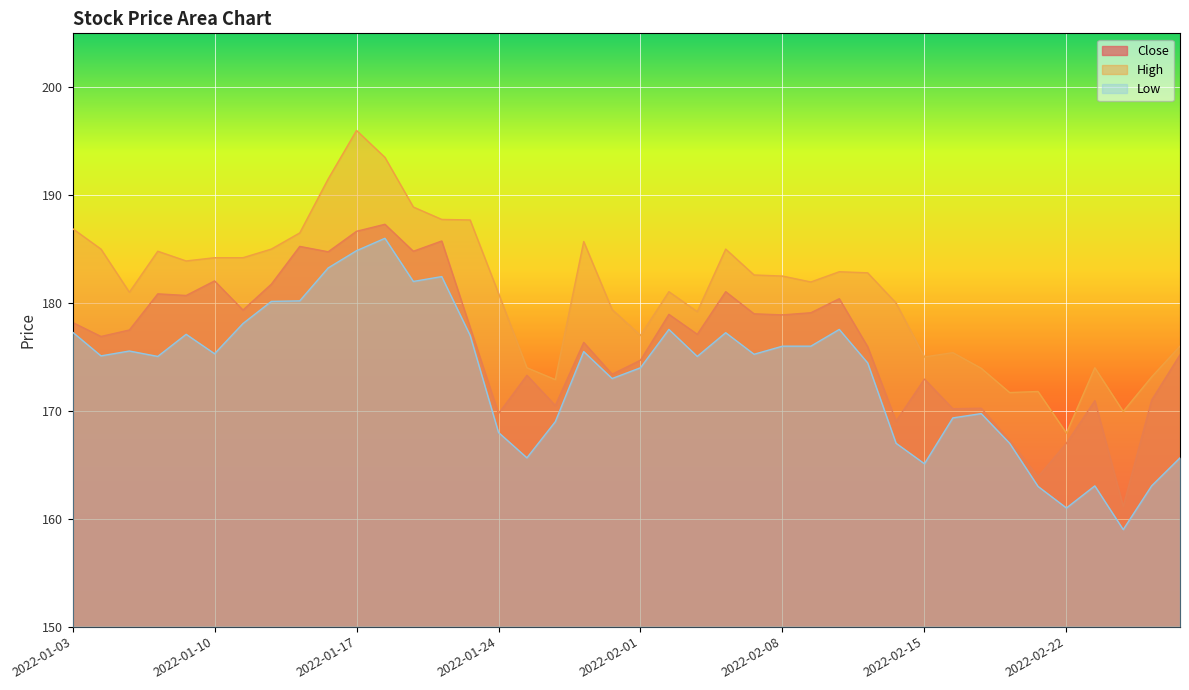

Read the Close value at 2022-01-19.

184.8